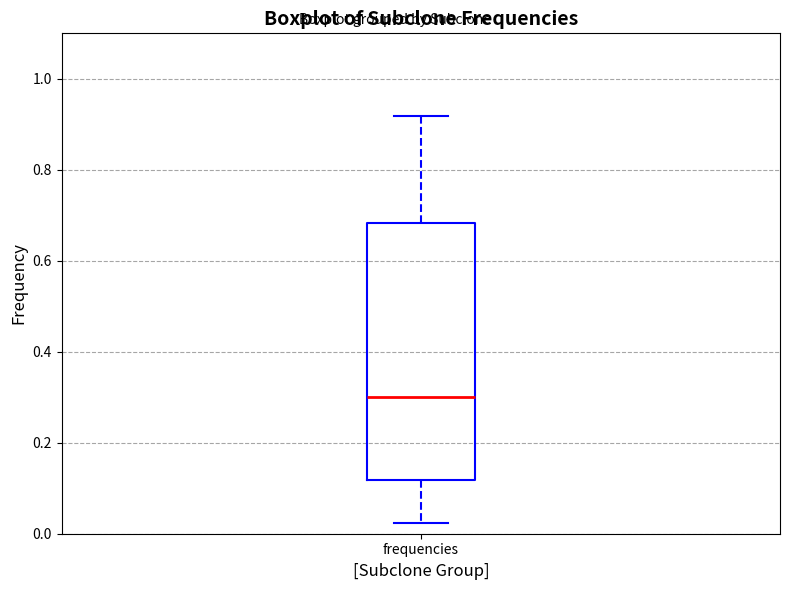

Where does the lower whisker of the box for frequencies end on the y-axis? The values are not printed on the chart, so give them approximately, as read against the axis.

0.02